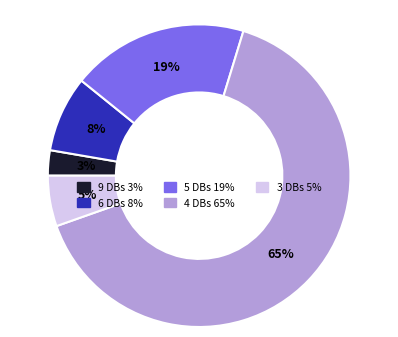

Does any single category account for the majority?

Yes